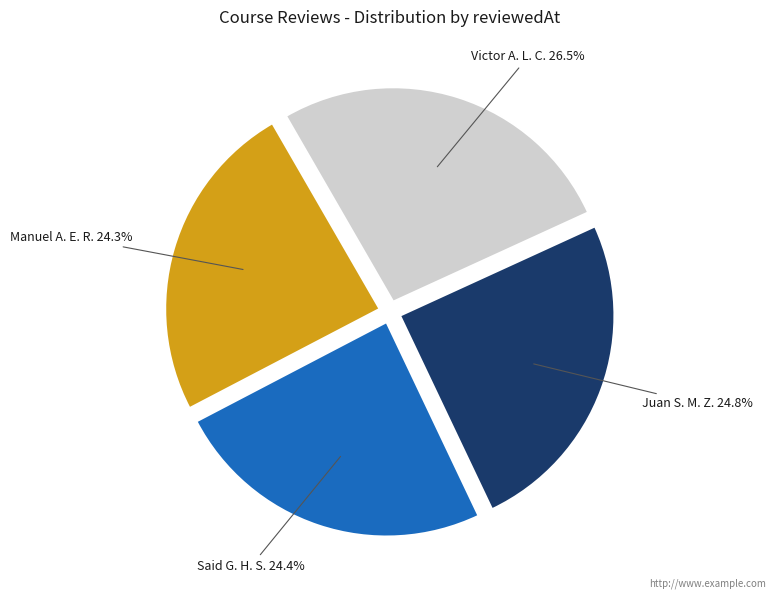

Is there any slice that represents more than half of the pie?

No